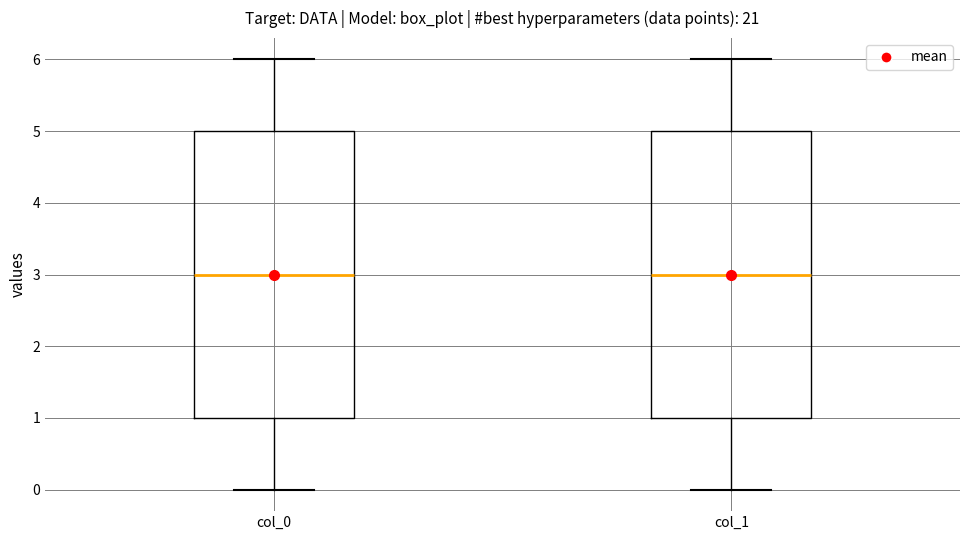

Reading left to right, read every box against the y-axis: the position of its median line, the range the box covers, and the ends of its whiskers. The values are not printed on the chart, so give them approximately, as read against the axis.

col_0: median 3, box 1 to 5, whiskers 0 to 6
col_1: median 3, box 1 to 5, whiskers 0 to 6